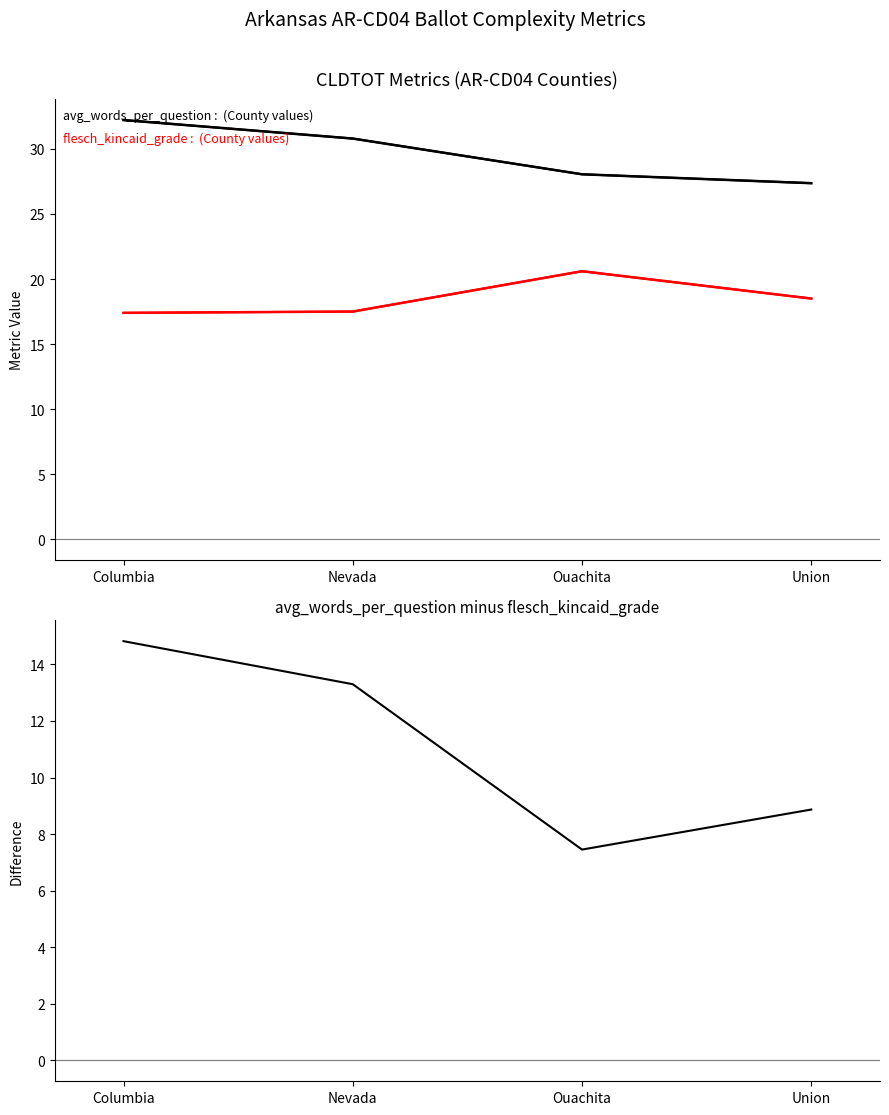

The avg_words_per_question - flesch_kincaid_grade series shows 8.9 at Union. True or false?

True